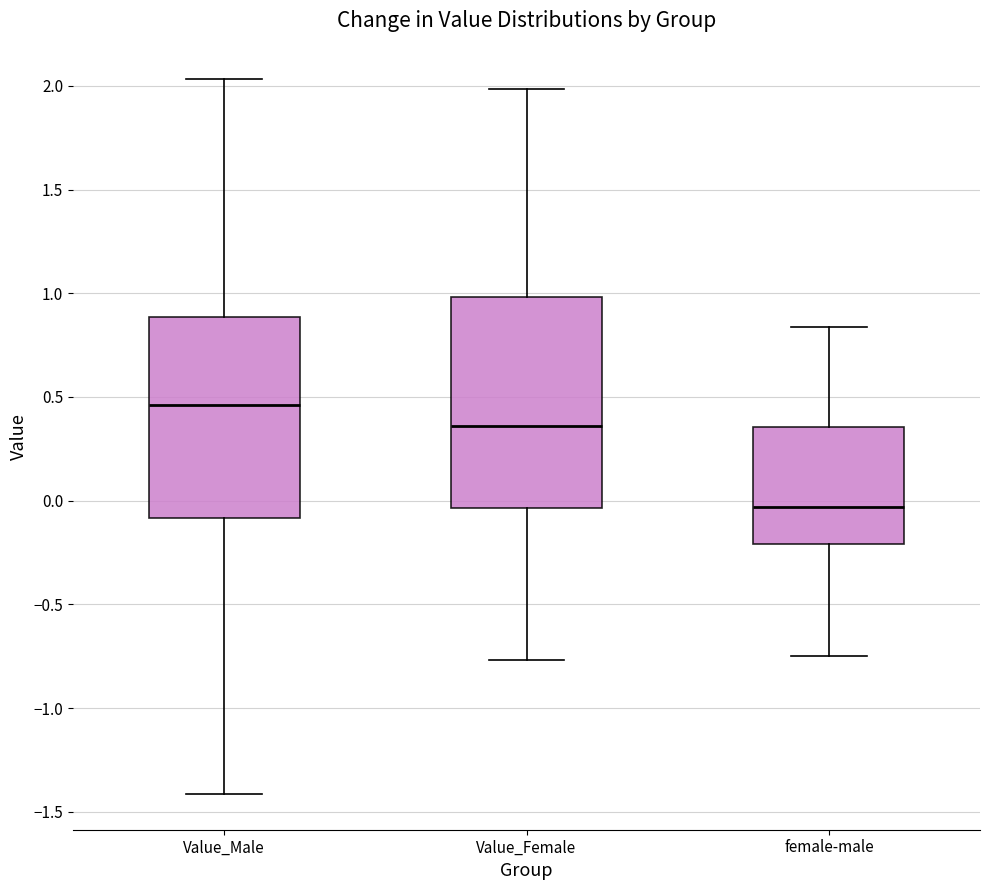

Reading left to right, transcribe this box plot: for each box, give where its median line is, the range the box spans, and where its two whiskers end, as read against the y-axis. The values are not printed on the chart, so give them approximately, as read against the axis.

Value_Male: median 0.45, box -0.10 to 0.90, whiskers -1.40 to 2.05
Value_Female: median 0.35, box -0.05 to 1.00, whiskers -0.75 to 2.00
female-male: median -0.05, box -0.20 to 0.35, whiskers -0.75 to 0.85